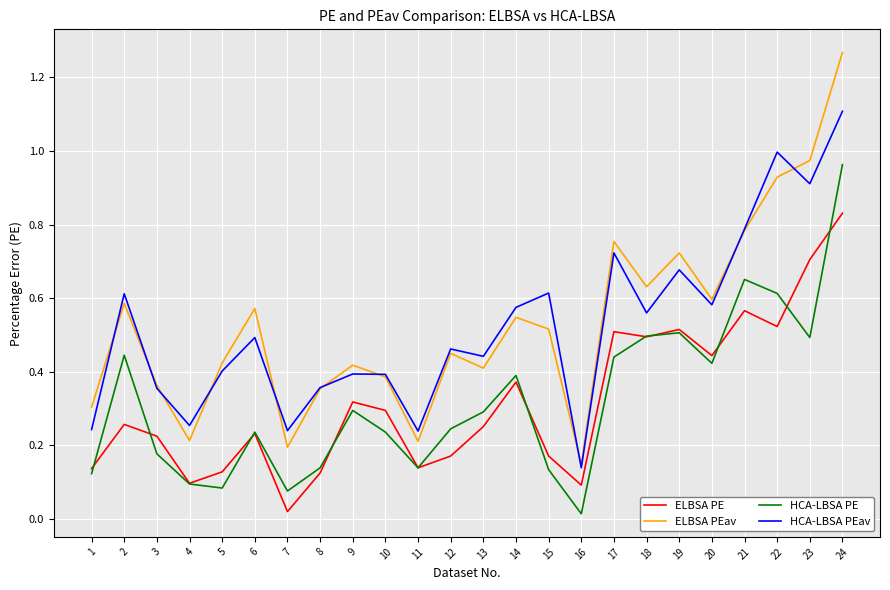

List the series in order of their peak value, lowest first.

ELBSA PE, HCA-LBSA PE, HCA-LBSA PEav, ELBSA PEav